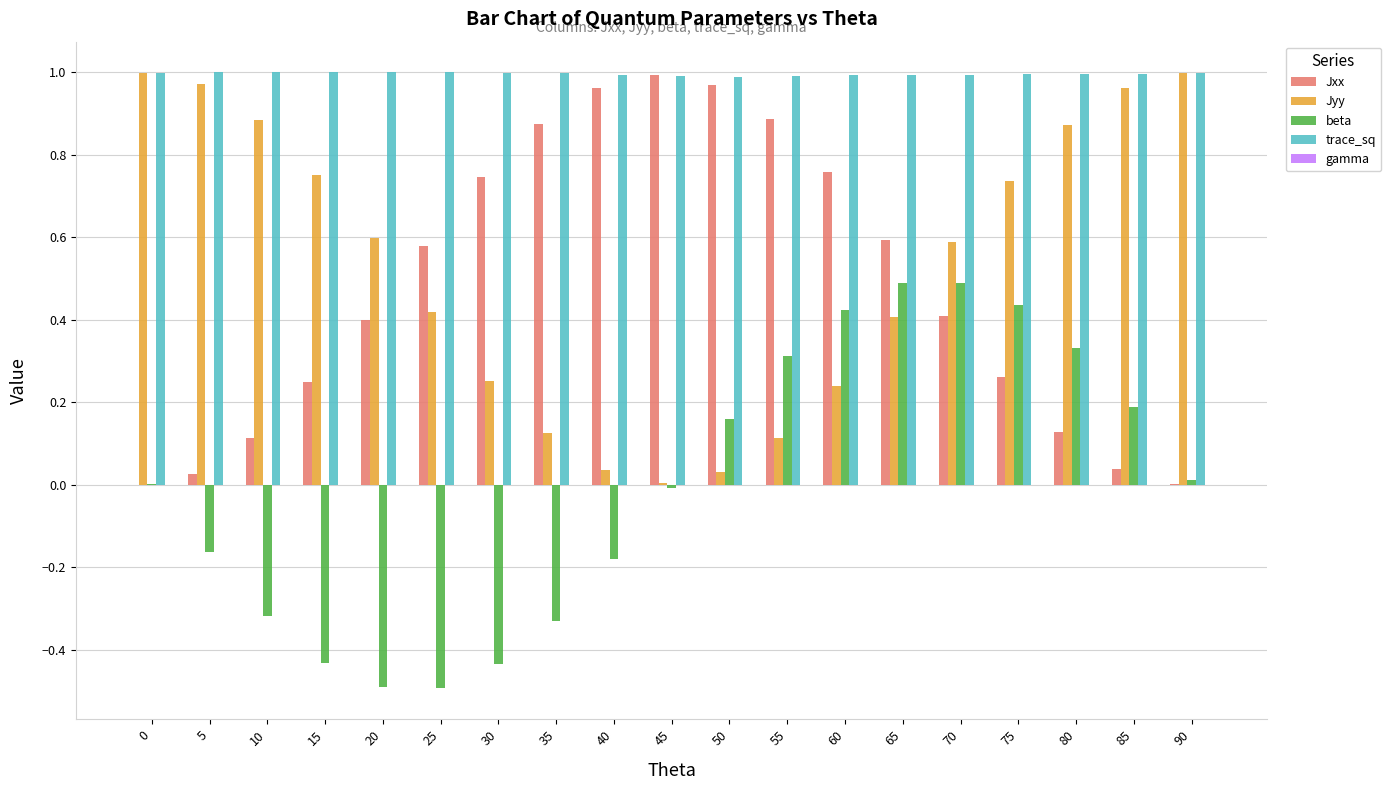

What is the sum of all Jyy values?

10.0